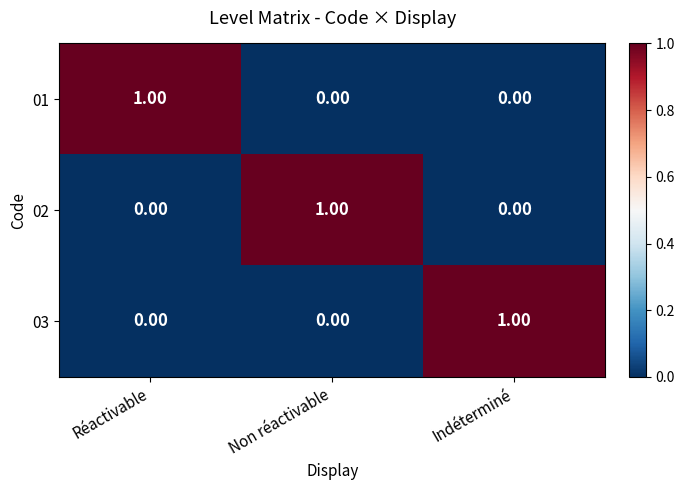

Is the value of 02 at Non réactivable greater than the value of 03 at Réactivable?

Yes